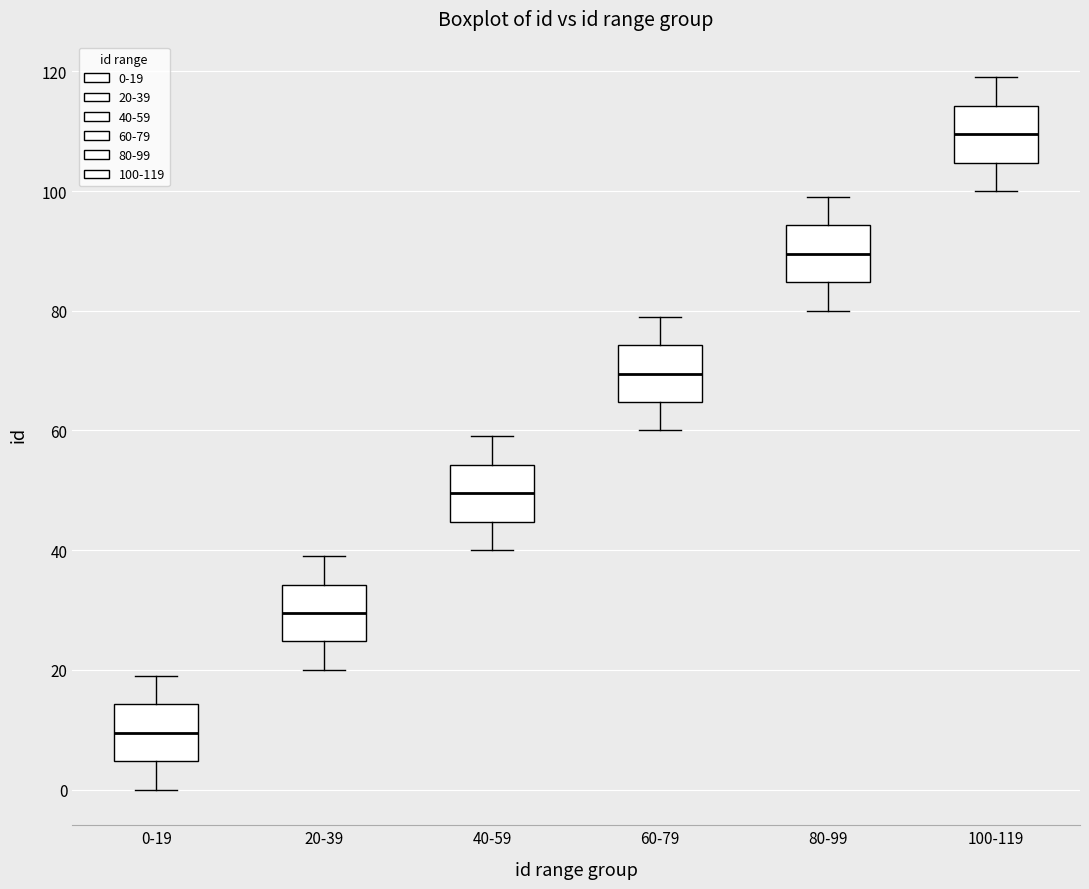

Reading left to right, read every box against the y-axis: the position of its median line, the range the box covers, and the ends of its whiskers. The values are not printed on the chart, so give them approximately, as read against the axis.

0-19: median 10, box 4 to 14, whiskers 0 to 20
20-39: median 30, box 24 to 34, whiskers 20 to 40
40-59: median 50, box 44 to 54, whiskers 40 to 60
60-79: median 70, box 64 to 74, whiskers 60 to 80
80-99: median 90, box 84 to 94, whiskers 80 to 100
100-119: median 110, box 104 to 114, whiskers 100 to 120